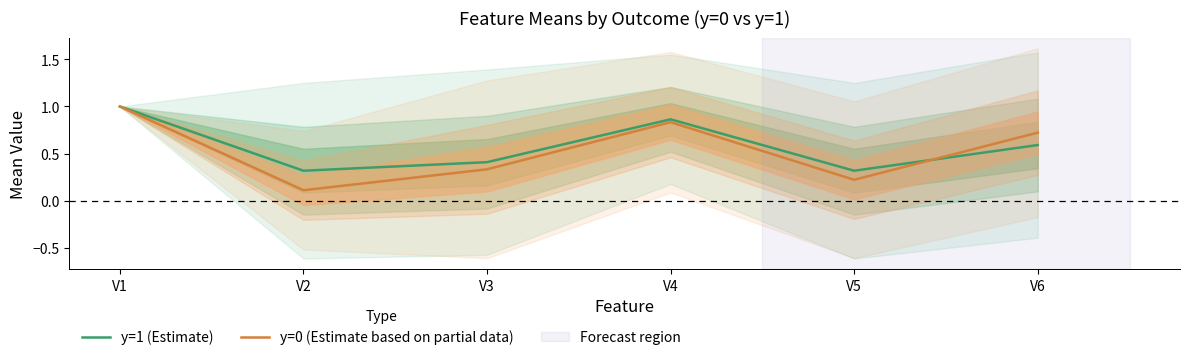

The y=1 (Estimate) series shows 0.2 at V4. True or false?

False